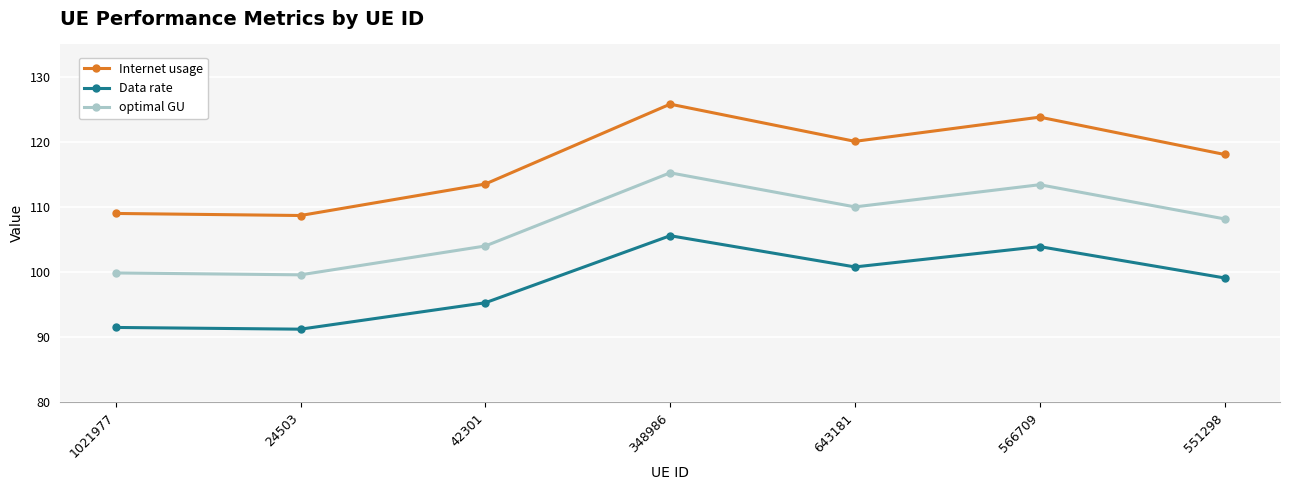

What is the label of the 6th point from the left?

566709